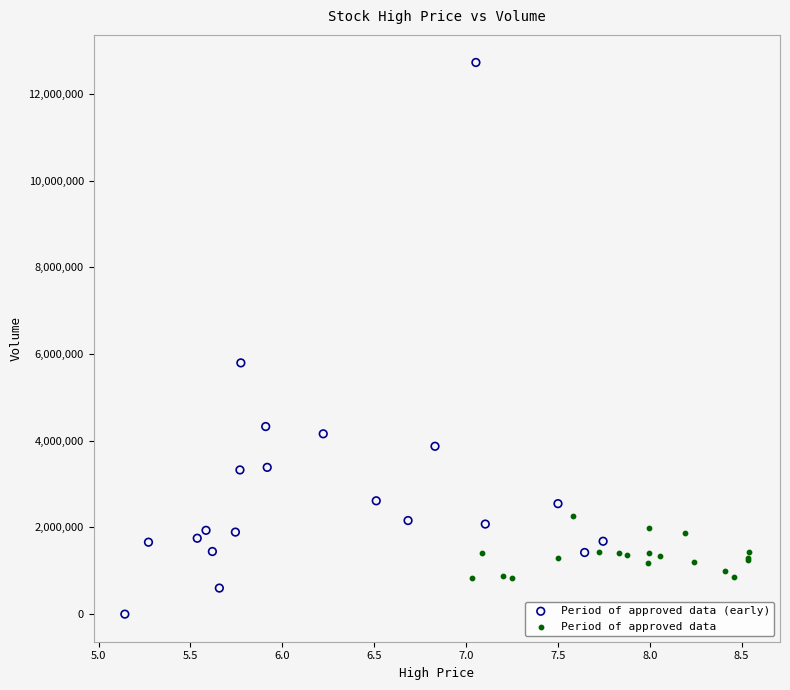

Which series reaches the maximum Y coordinate?

Period of approved data (early)